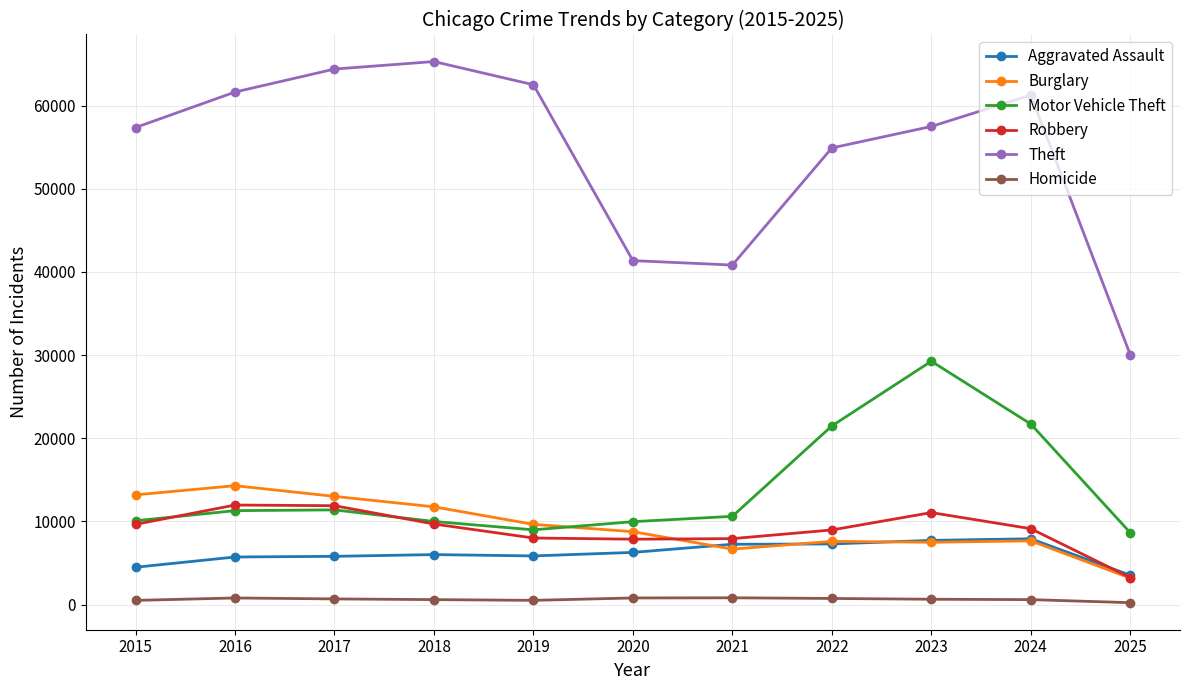

At which label does Burglary reach its minimum?

2025